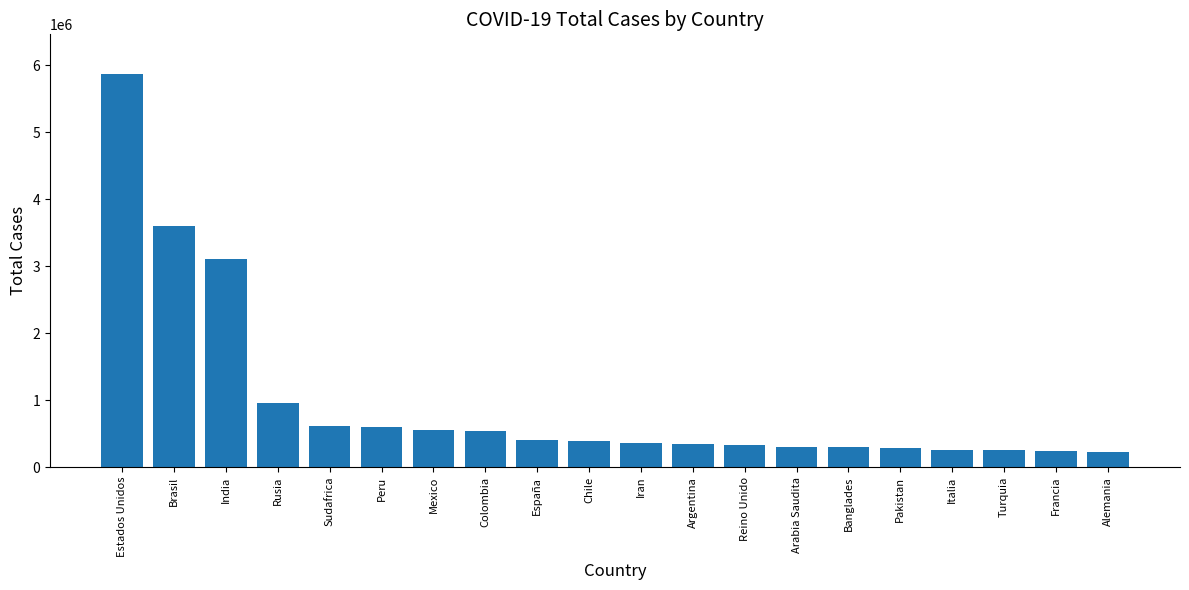

Read the value at Reino Unido.

325642